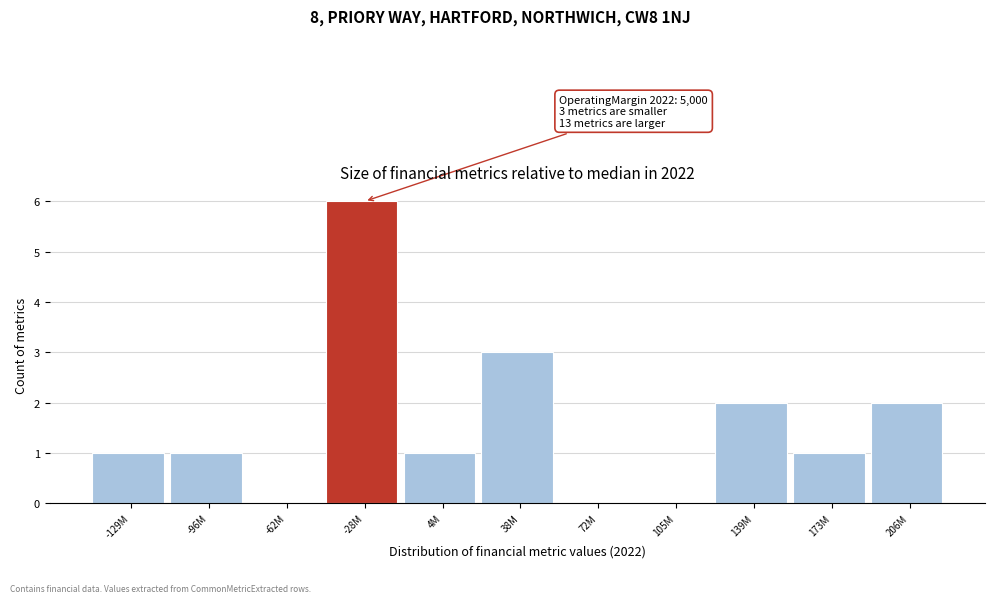

Reading right to left, transcribe all the data shown in this chart.

206M=2	173M=1	139M=2	105M=0	72M=0	38M=3	4M=1	-28M=6	-62M=0	-96M=1	-129M=1